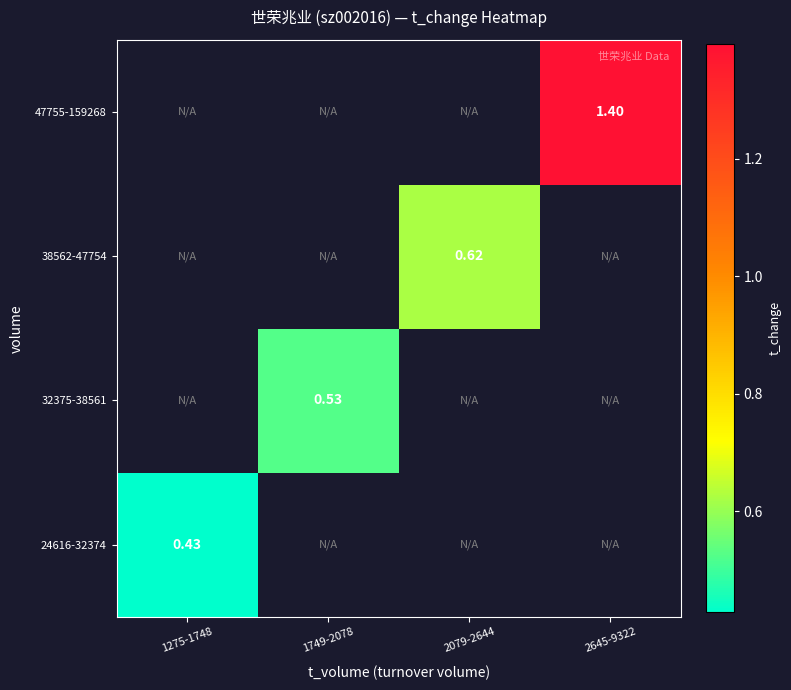

What is the minimum value shown in the chart?

0.4